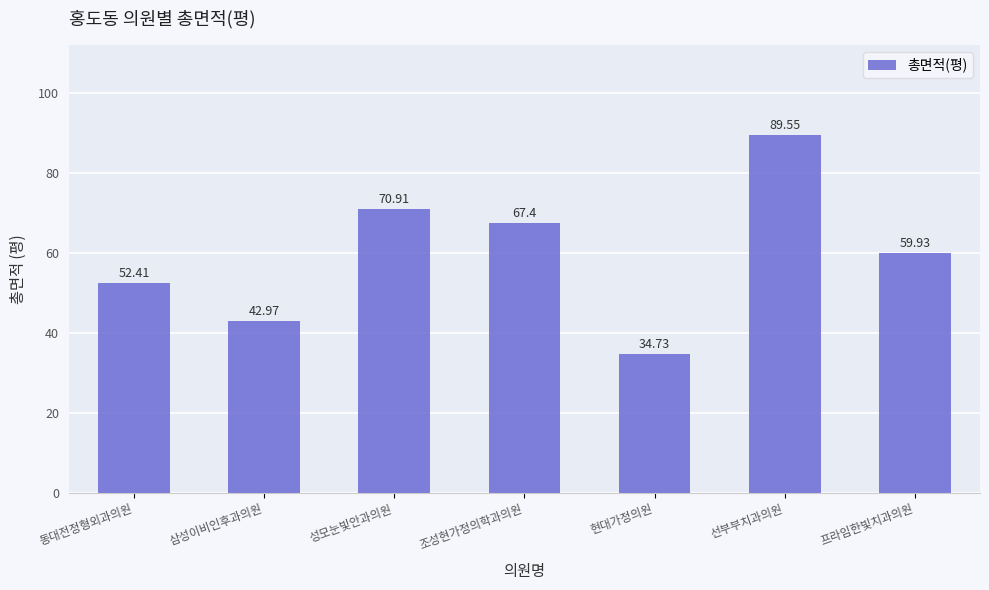

What is the change in value from 동대전정형외과의원 to 선부부치과의원?

+37.1